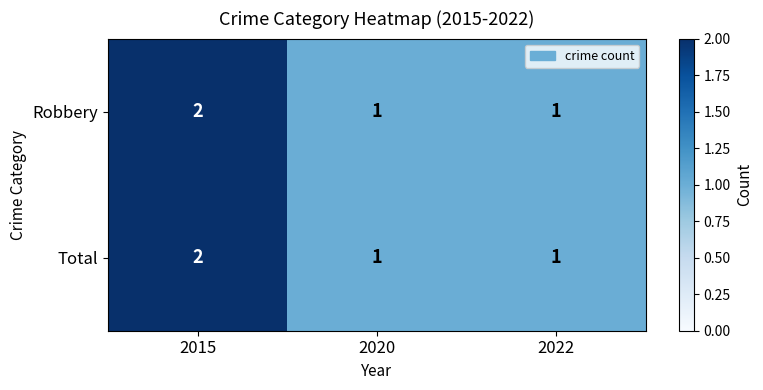

Count the Robbery values in the range 1 to 2.

3